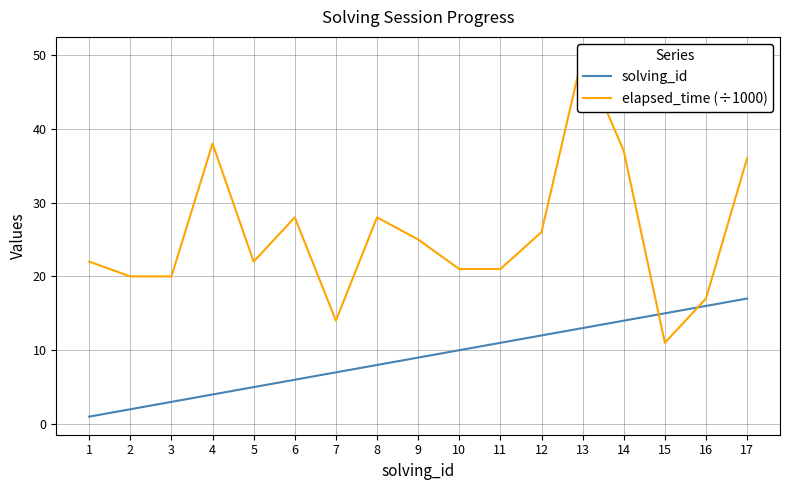

At which category does elapsed_time (÷1000) reach its first local valley?

5